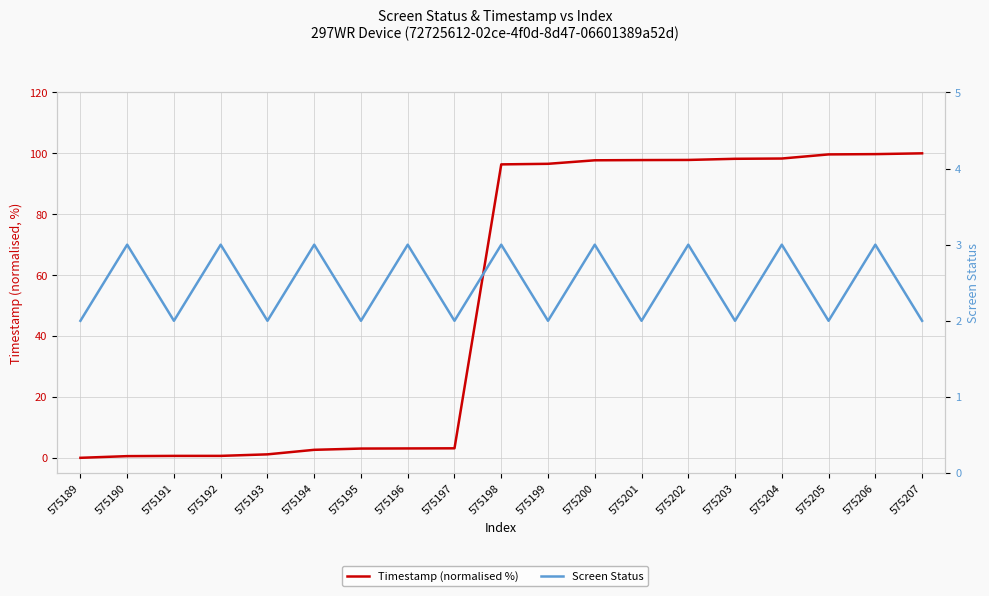

Which has a higher value, 575189 or 575205?

575205